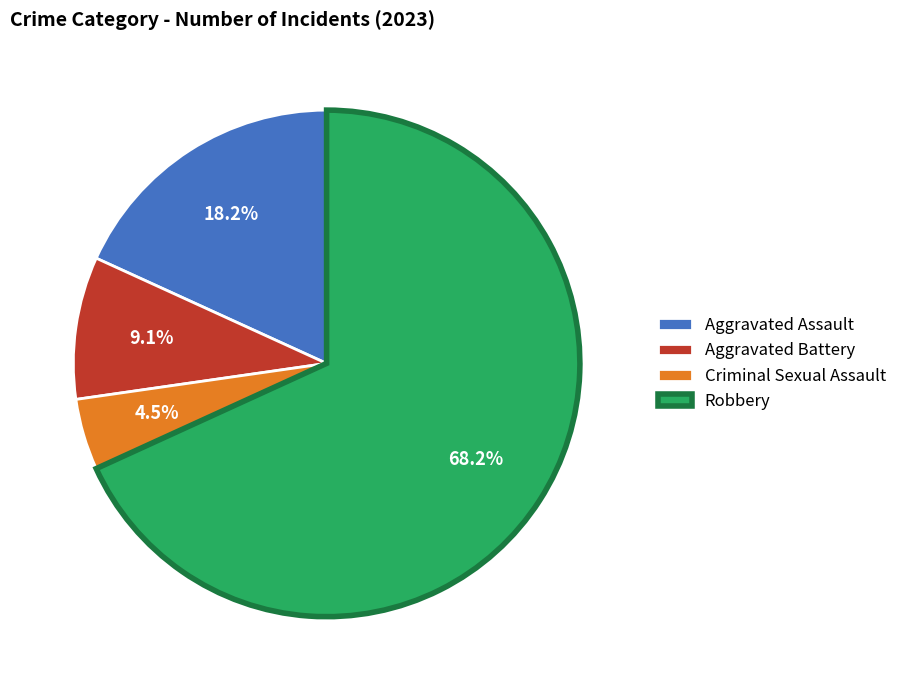

What is the ratio of the value at Criminal Sexual Assault to the value at Robbery?

0.1